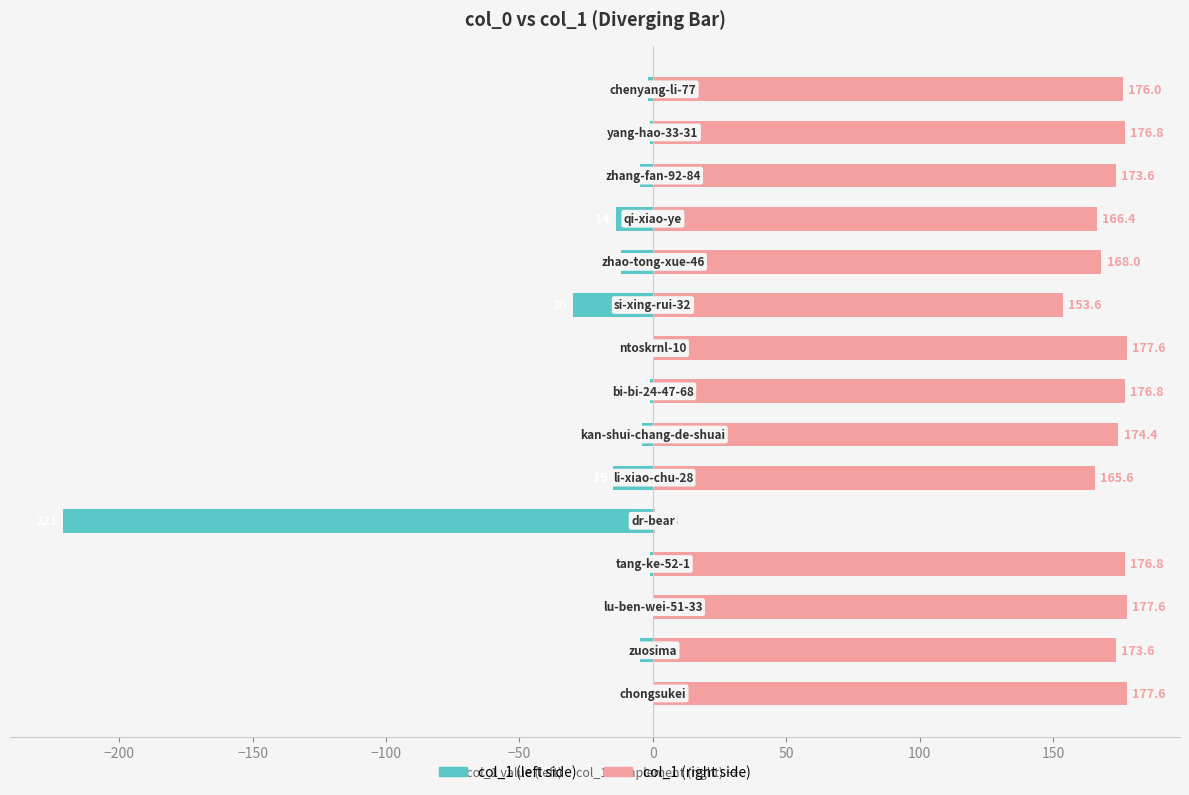

Between −200 and 100, which is larger?

100